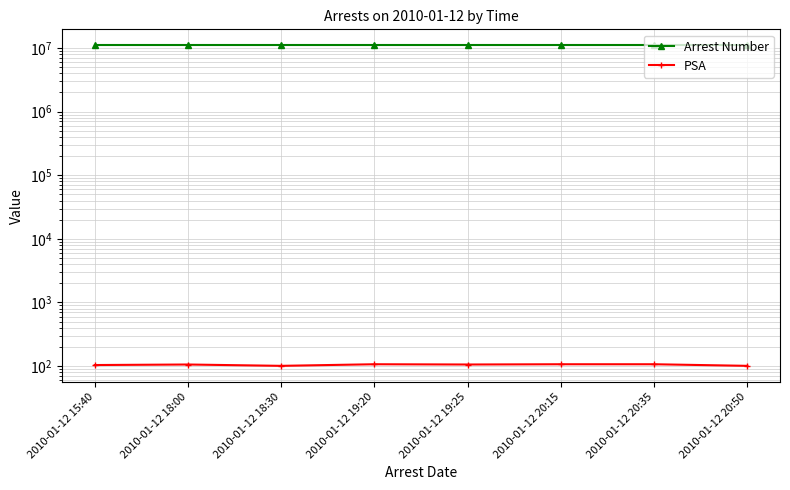

What is the label of the 1st point from the left?

2010-01-12 15:40